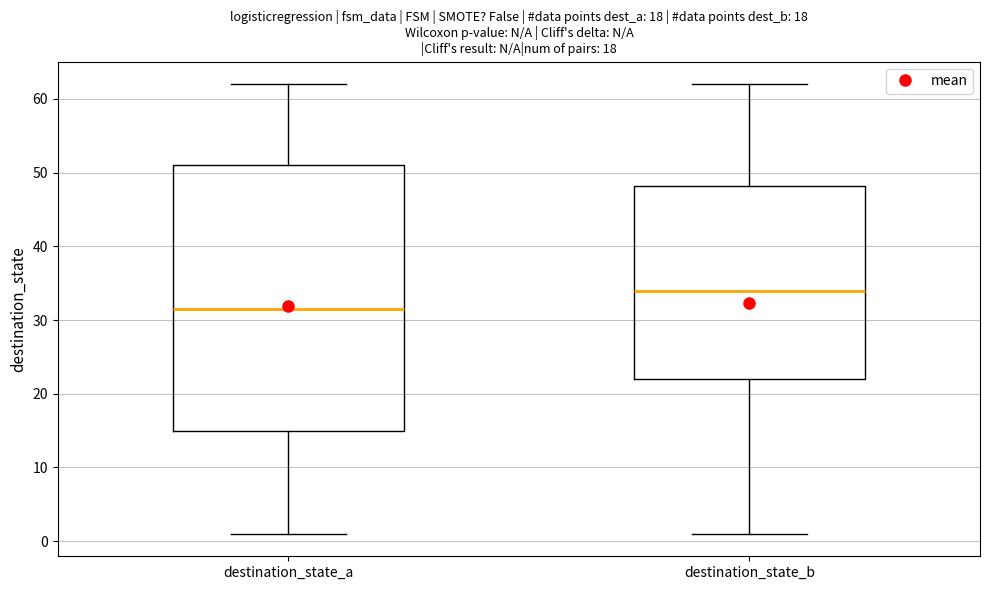

Which box's median line is the lowest?

destination_state_a